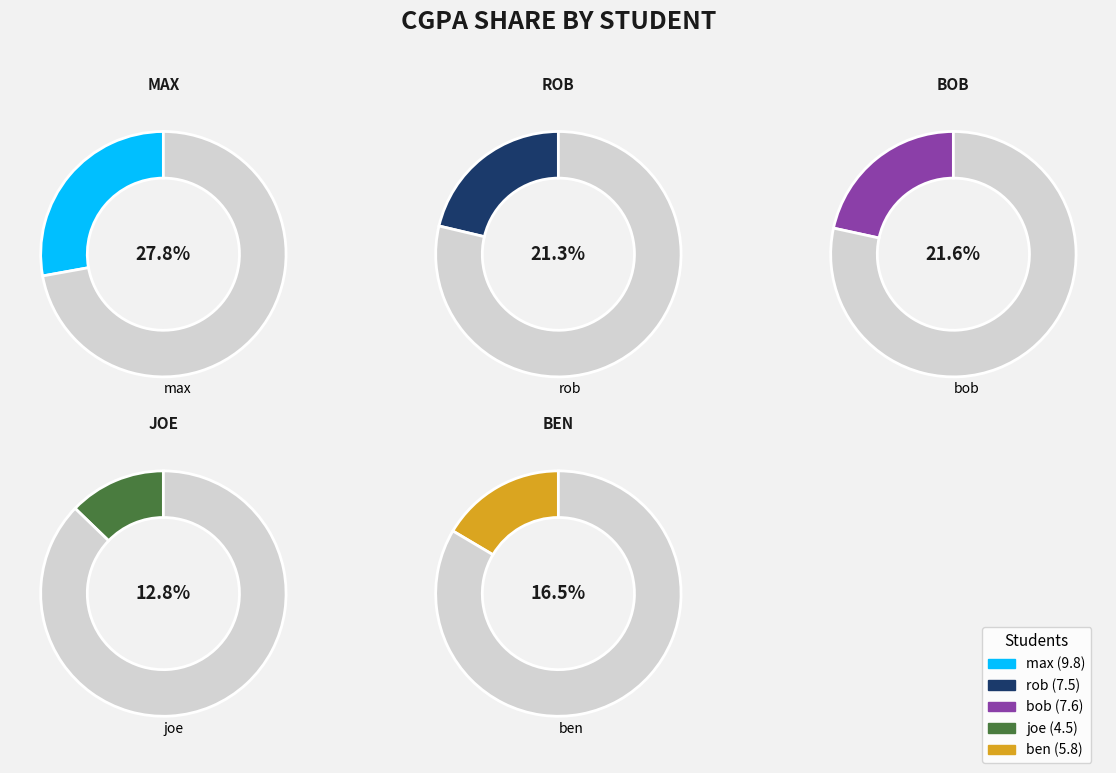

Does joe account for over 50% of the chart?

No